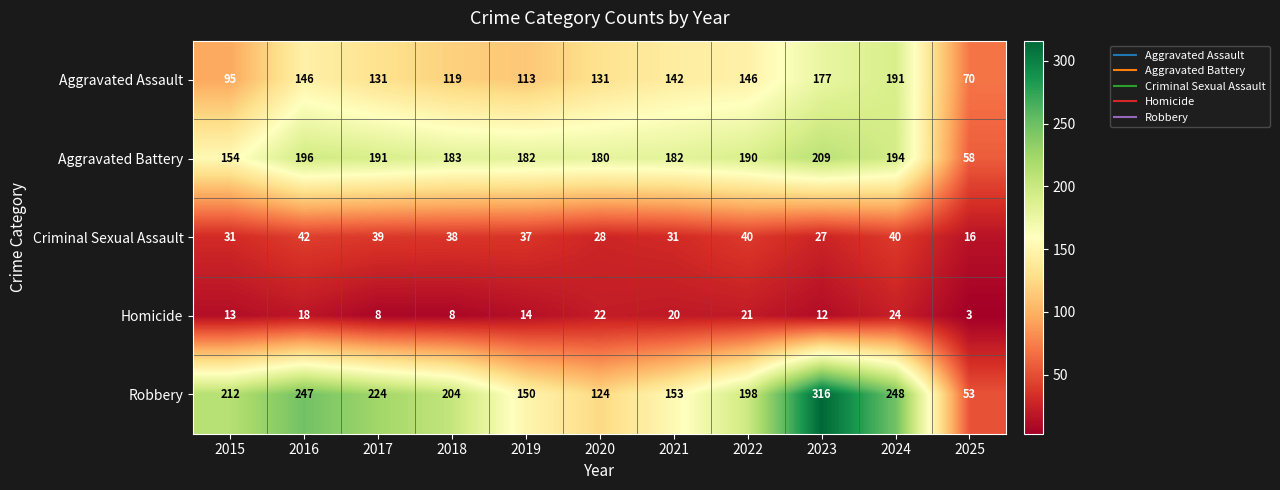

At which category is the sum across all series the highest?

2023